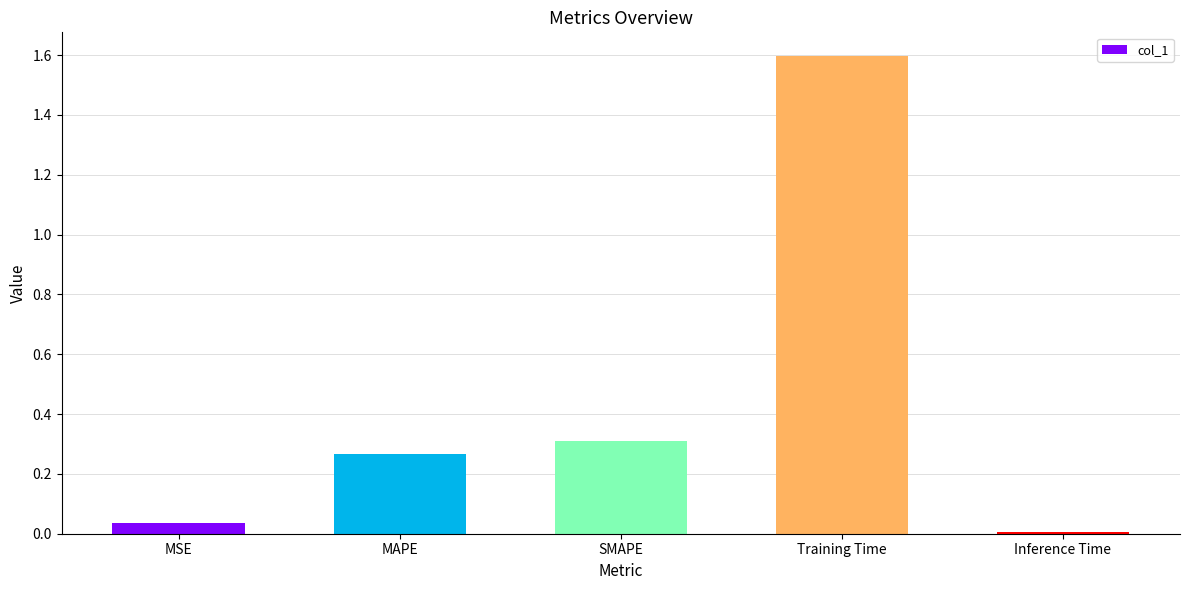

What is the maximum value shown in the chart?

1.6